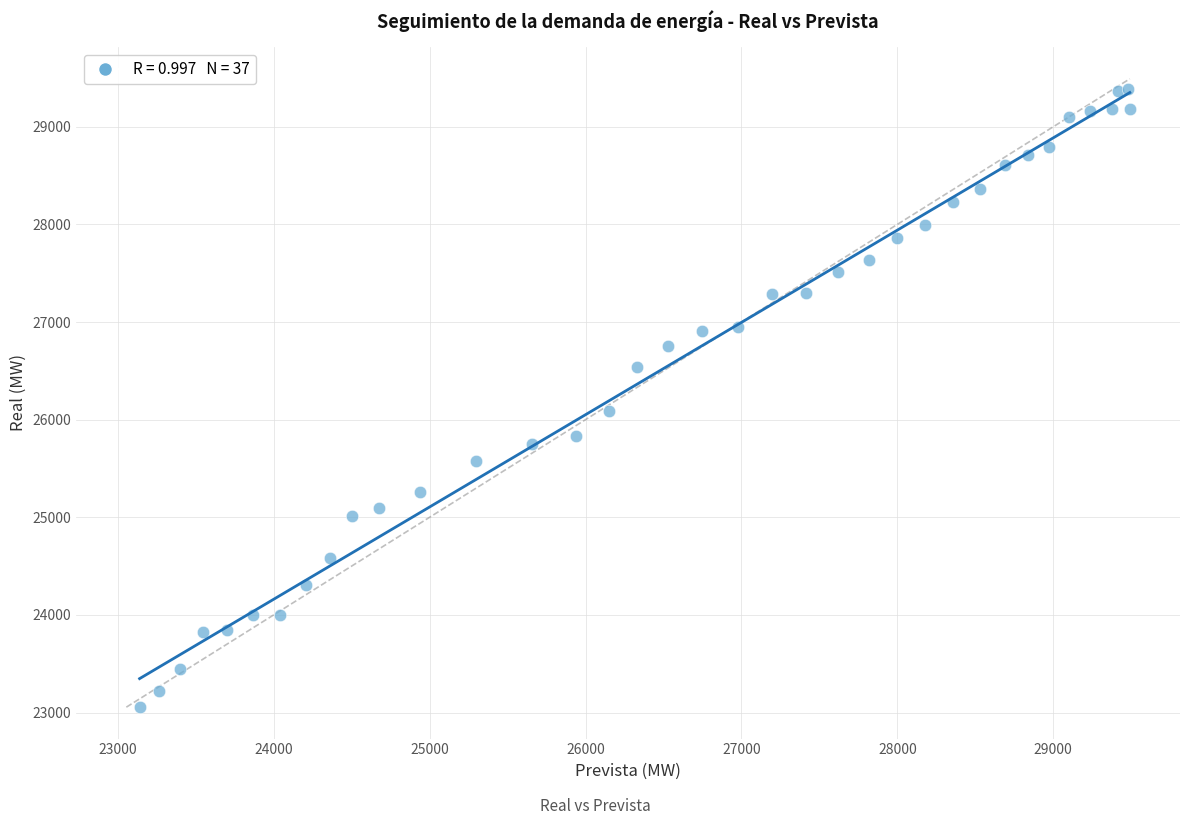

What Y value in the scatter plot is closest to 26220?

26085